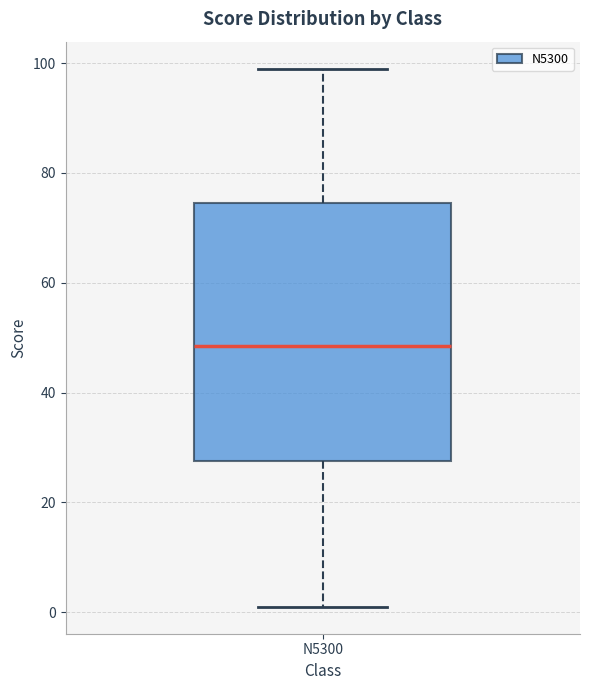

Transcribe this box plot: give where the median line is, the range the box spans, and where the two whiskers end, as read against the y-axis. The values are not printed on the chart, so give them approximately, as read against the axis.

median 48, box 28 to 74, whiskers 2 to 100